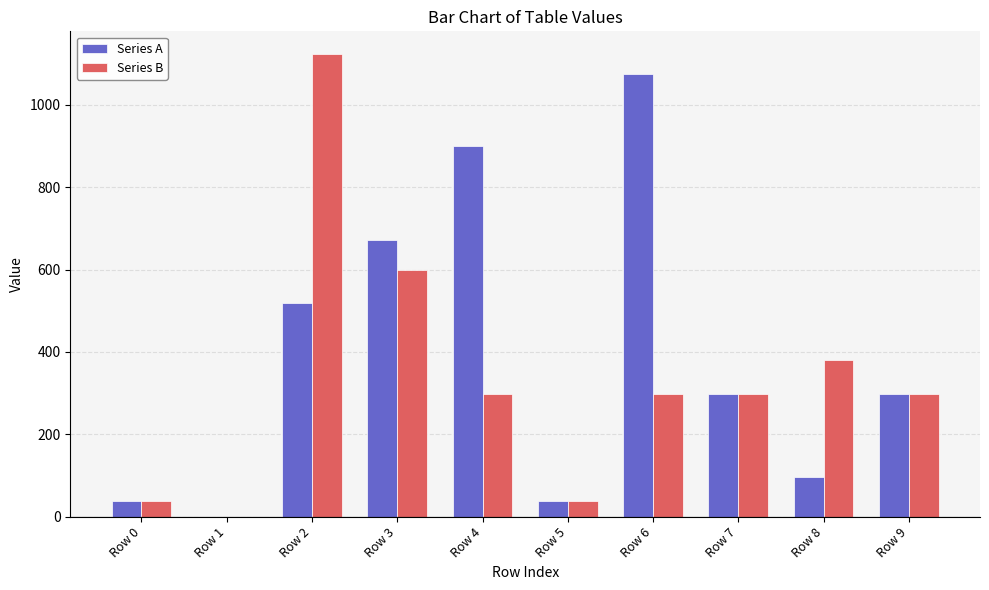

How many groups of bars are there?

10